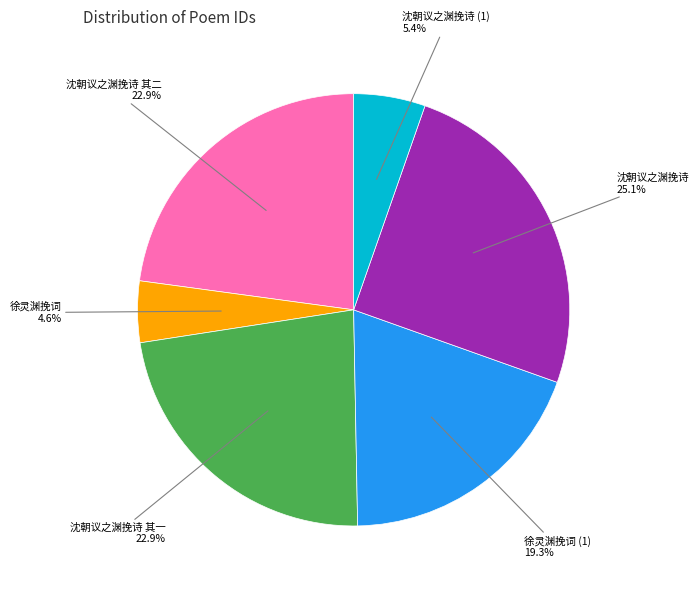

How many segments does this pie chart have?

6